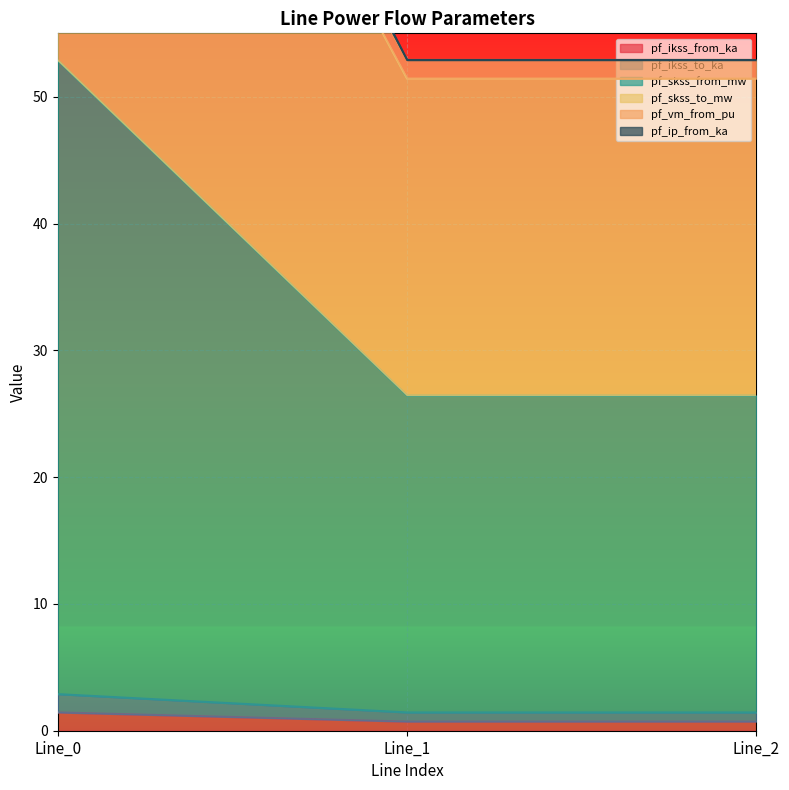

At which category is the sum across all series the highest?

Line_0